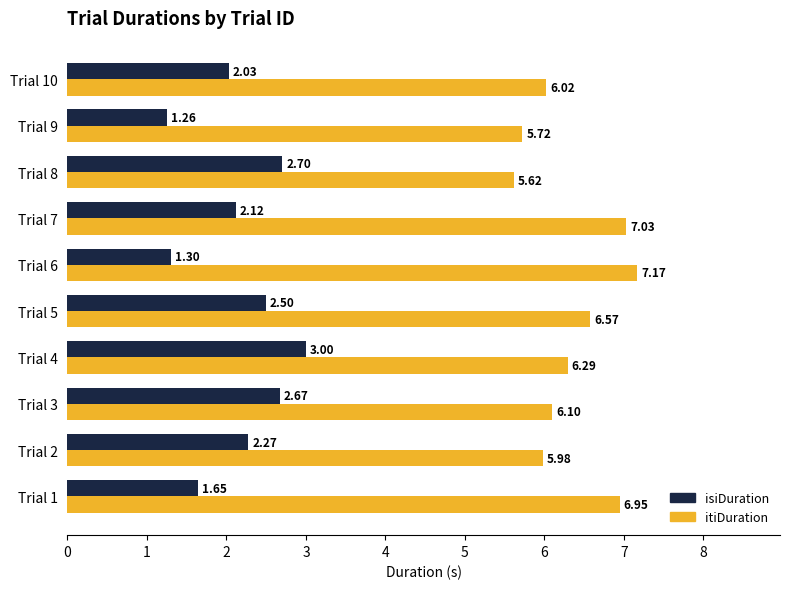

What is the sum of all itiDuration values?

63.5